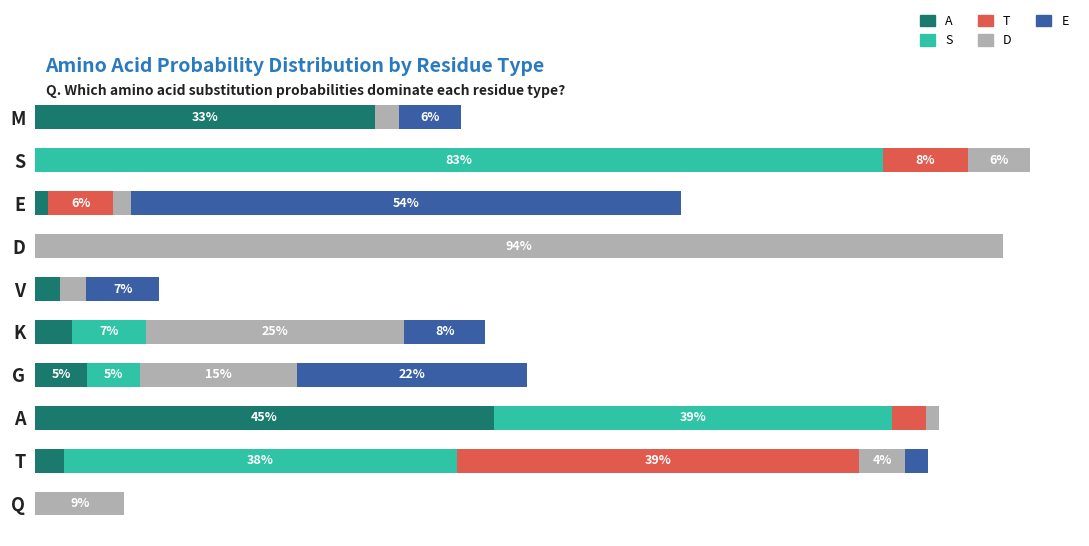

What is the sum of all T values?

0.6